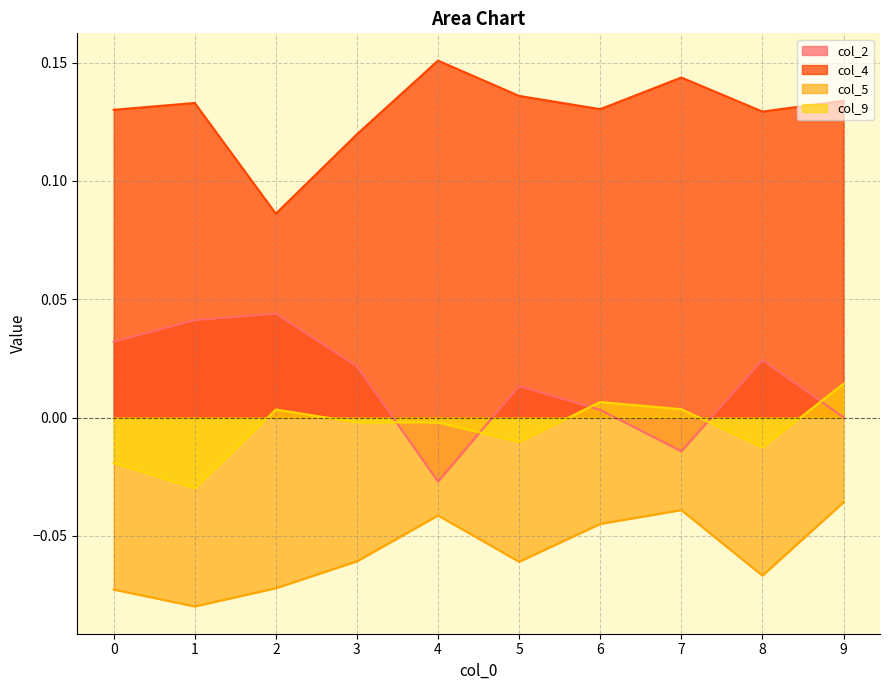

True or false: col_4 and col_9 intersect in this chart.

False